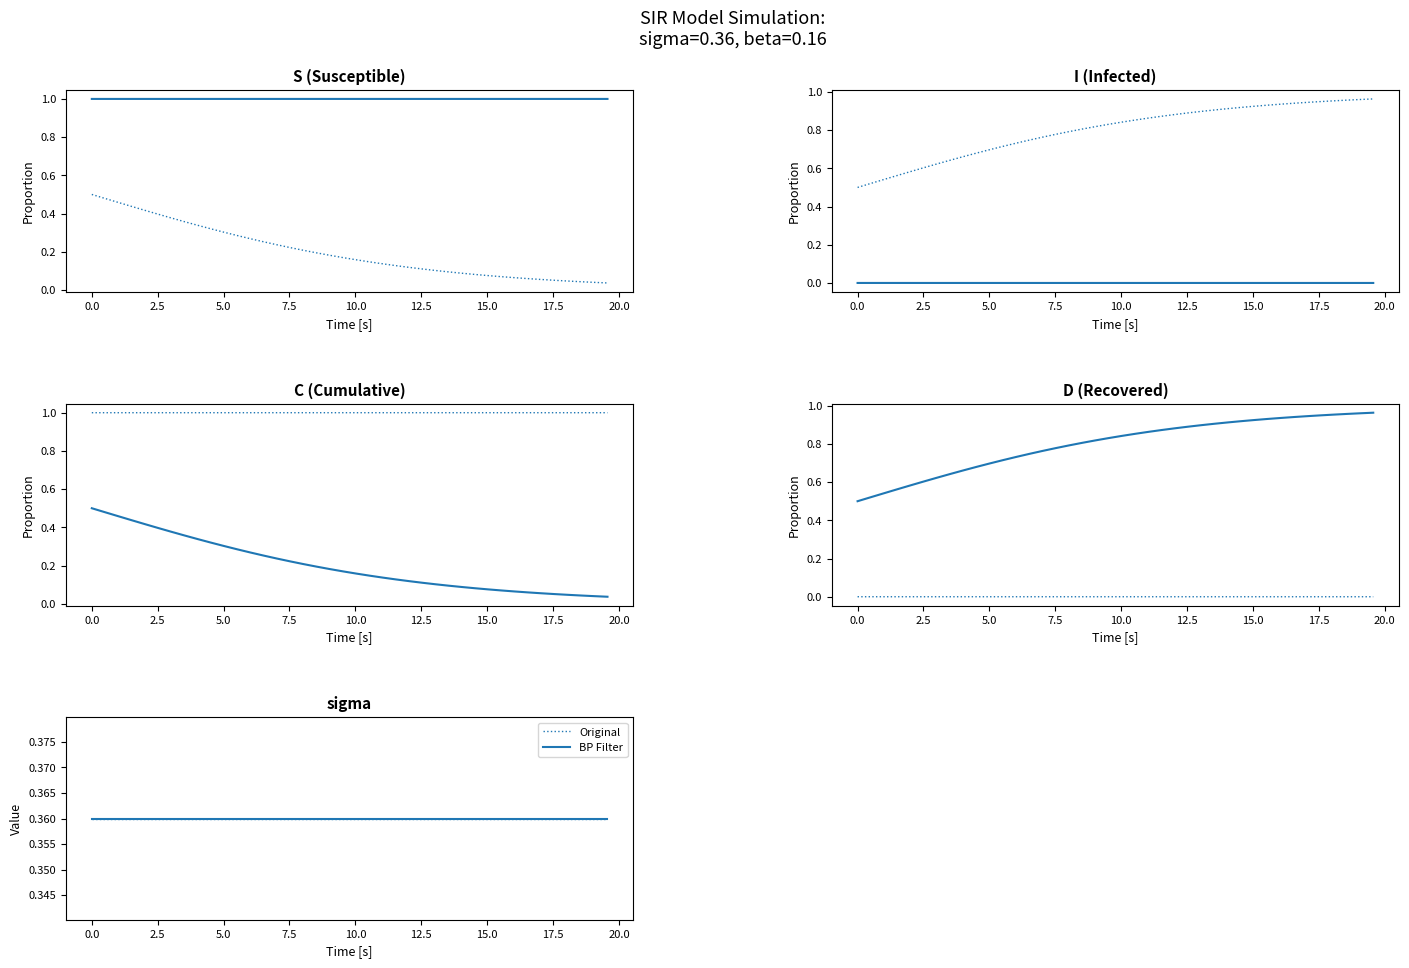

True or false: S and sigma (ref) cross at least once.

False